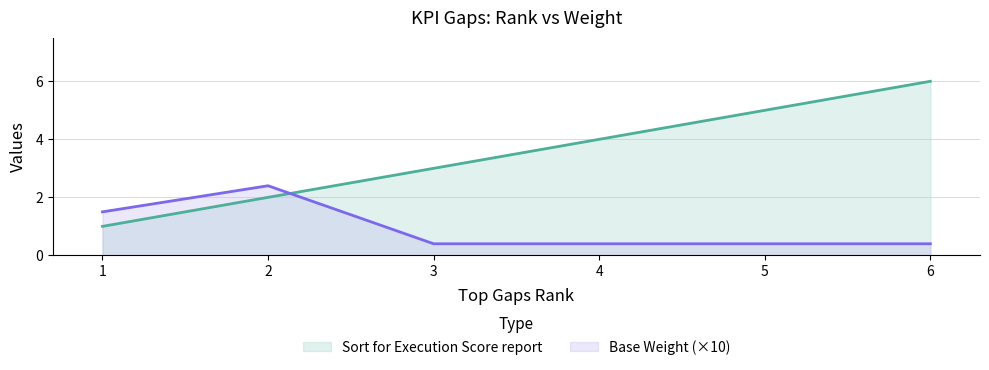

Where do Sort for Execution Score report and Base Weight first cross each other?

2 and 3